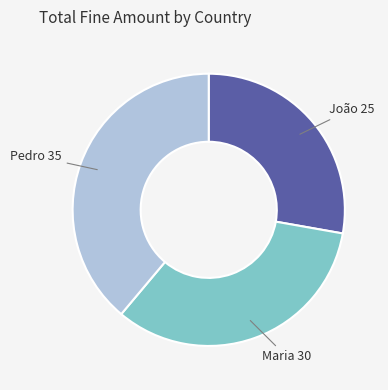

Between João 25 and Pedro 35, which is larger?

Pedro 35